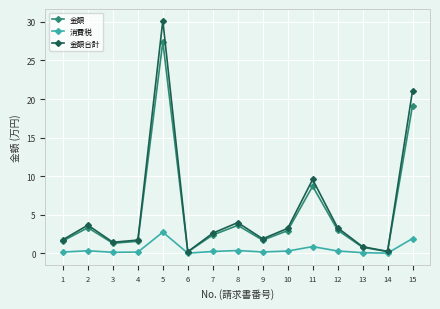

At how many categories does at least one series exceed 24?

1